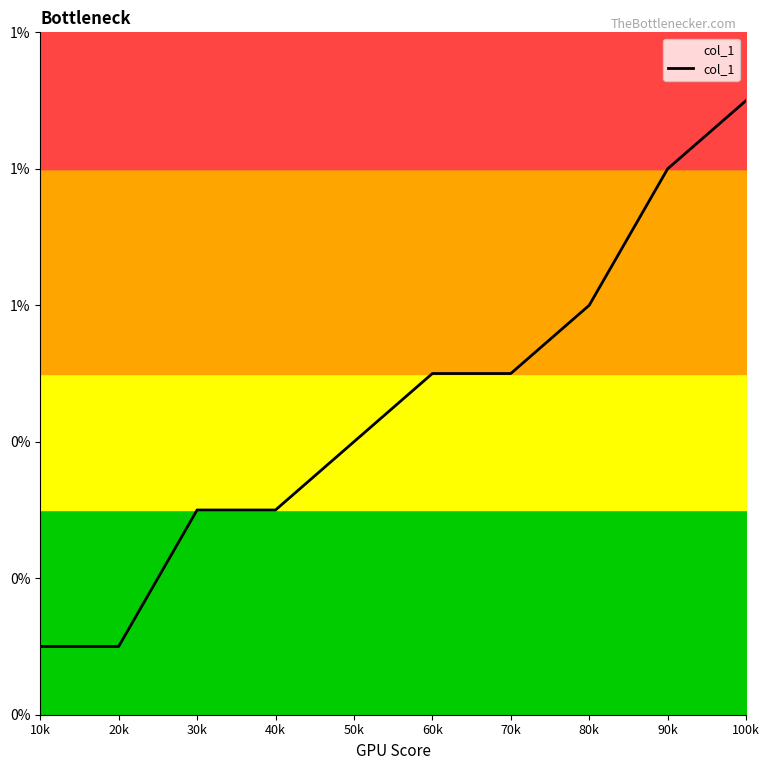

Rank the categories by value from highest to lowest.

100k, 90k, 80k, 60k, 70k, 50k, 30k, 40k, 10k, 20k